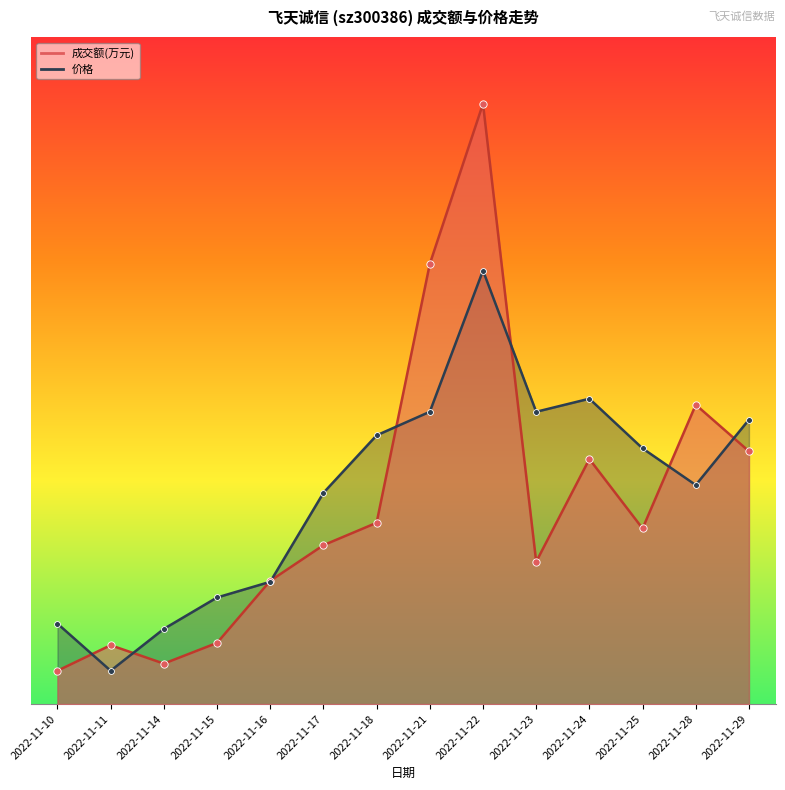

At how many categories does at least one series exceed 0?

14